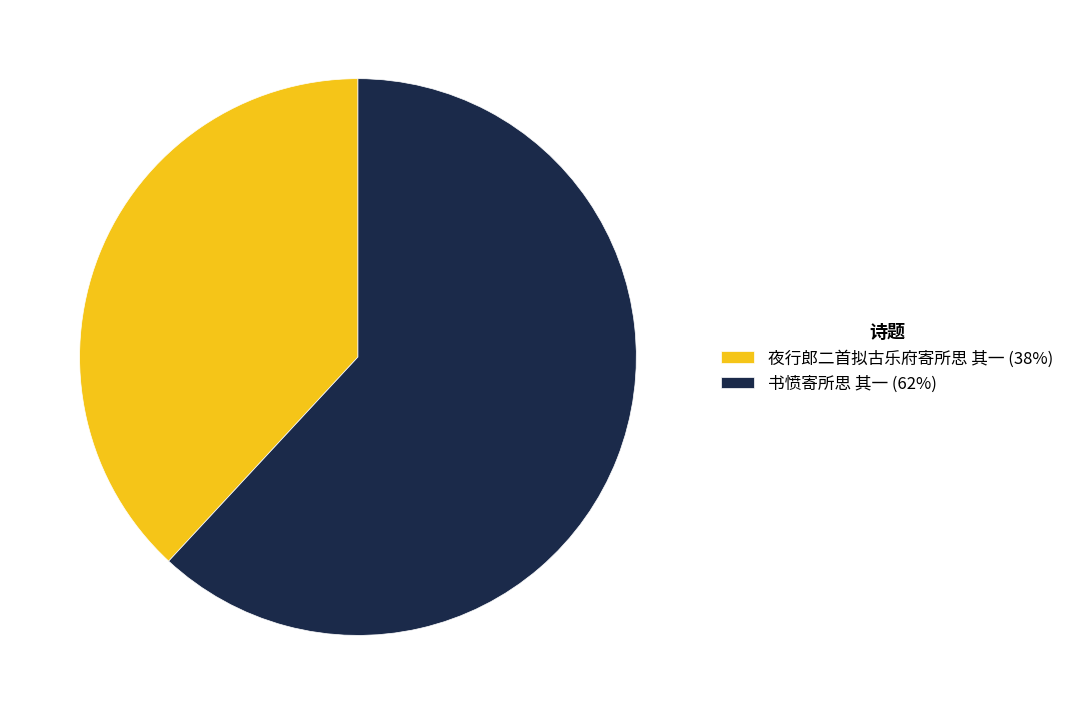

Do 书愤寄所思 其一 (62%) and 夜行郎二首拟古乐府寄所思 其一 (38%) together represent more than half of the pie?

Yes